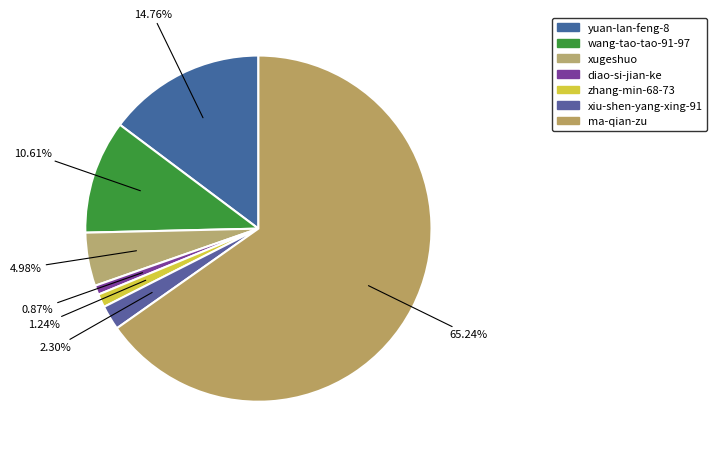

How many segments does this pie chart have?

7